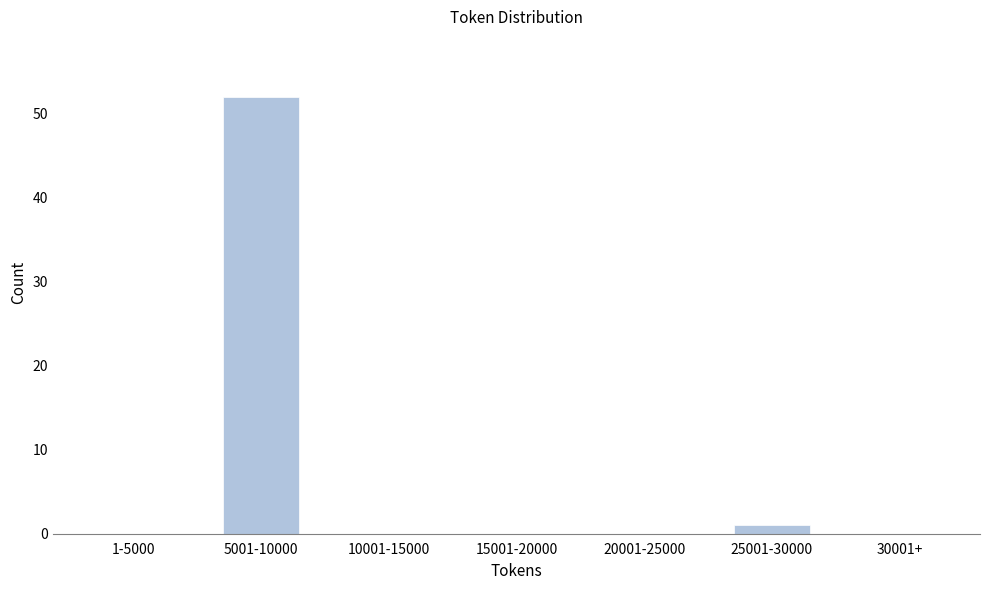

Reading right to left, transcribe all the data shown in this chart.

30001+=0	25001-30000=1	20001-25000=0	15001-20000=0	10001-15000=0	5001-10000=52	1-5000=0